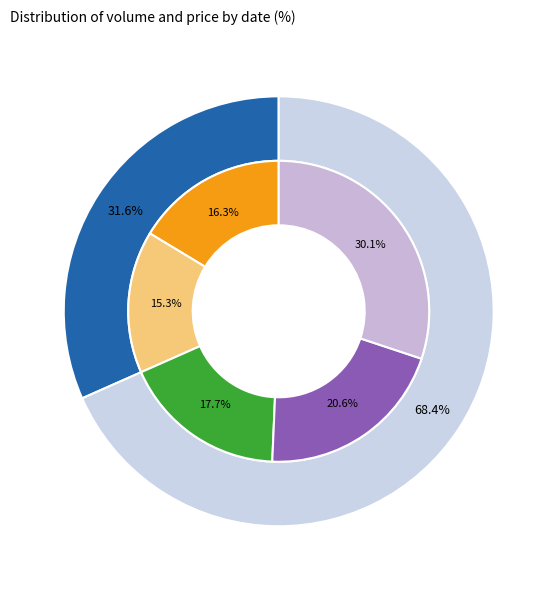

To the nearest percent, what portion does 2022-10-25 represent?

18%